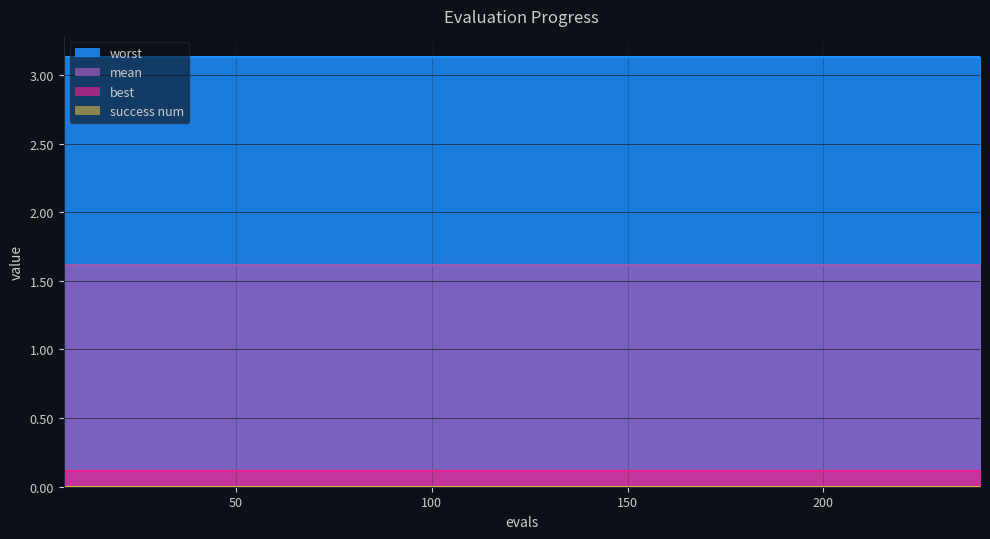

What is the value of the best point at the 23rd from the left?

0.1